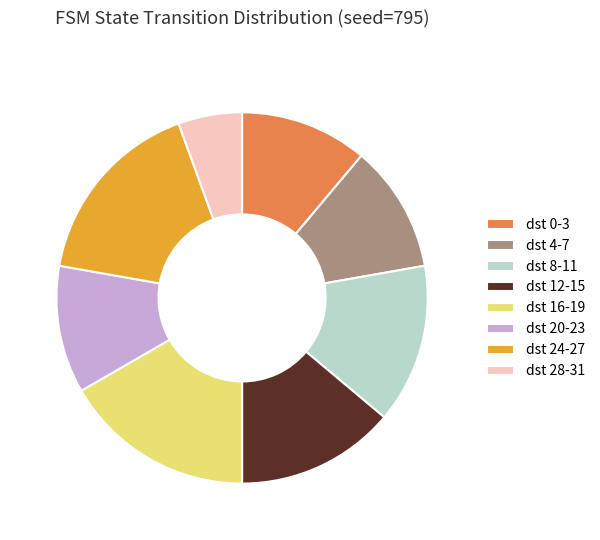

Is it true that dst 16-19 is 17% of the pie?

True